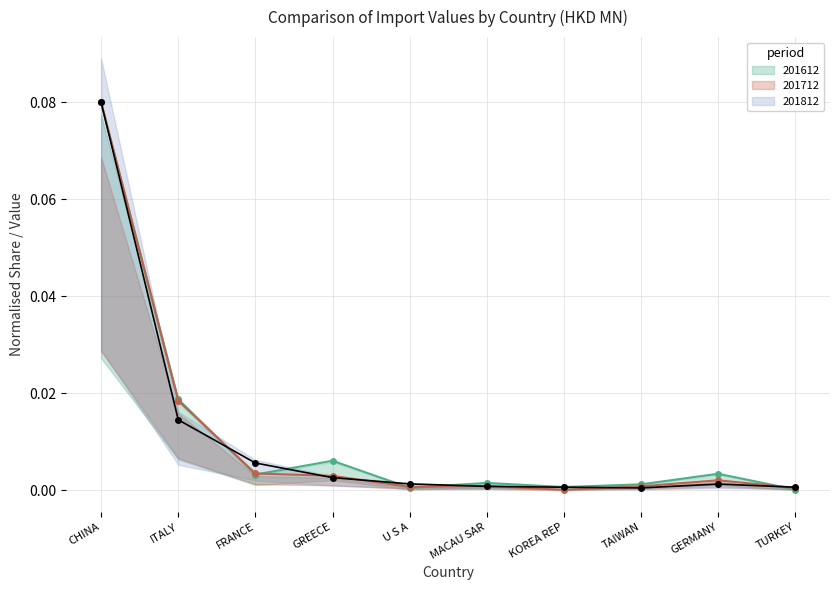

List the labels in order of 201712 value, largest first.

CHINA, ITALY, FRANCE, GREECE, GERMANY, MACAU SAR, TAIWAN, U S A, TURKEY, KOREA REP